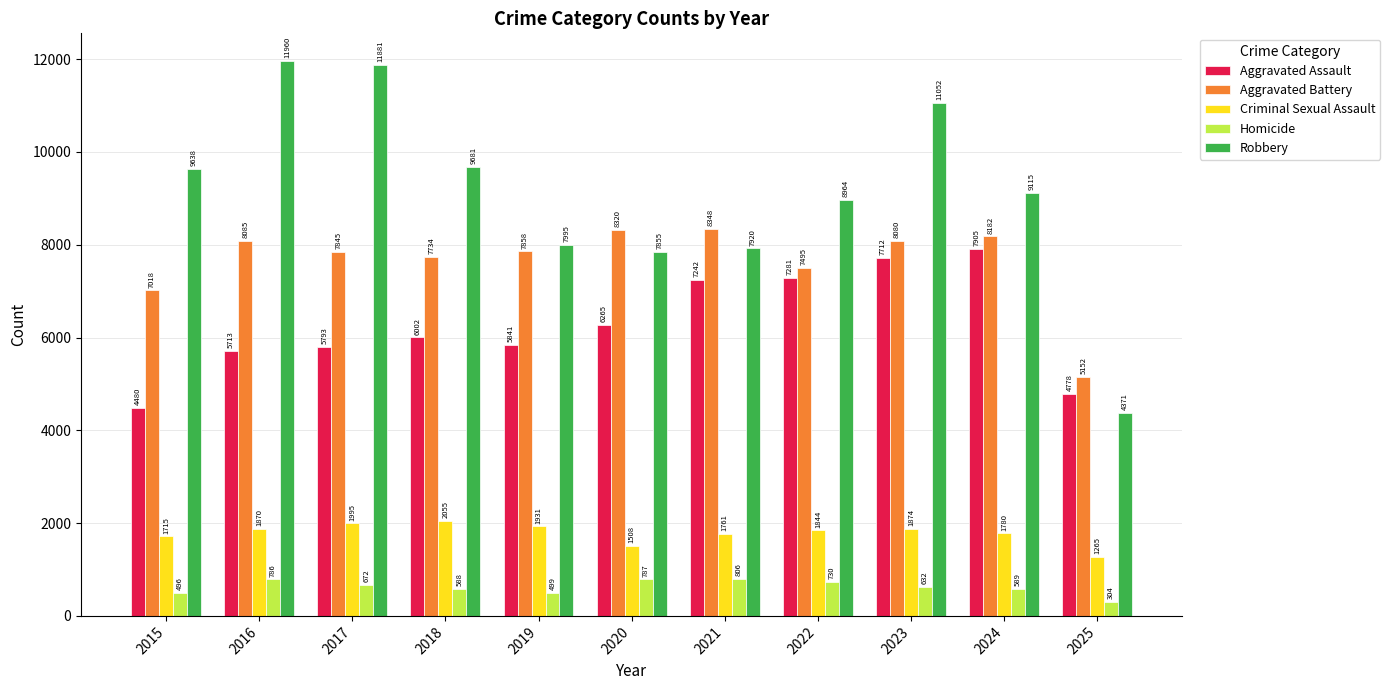

Which category has the lowest value in the Aggravated Battery series?

2025